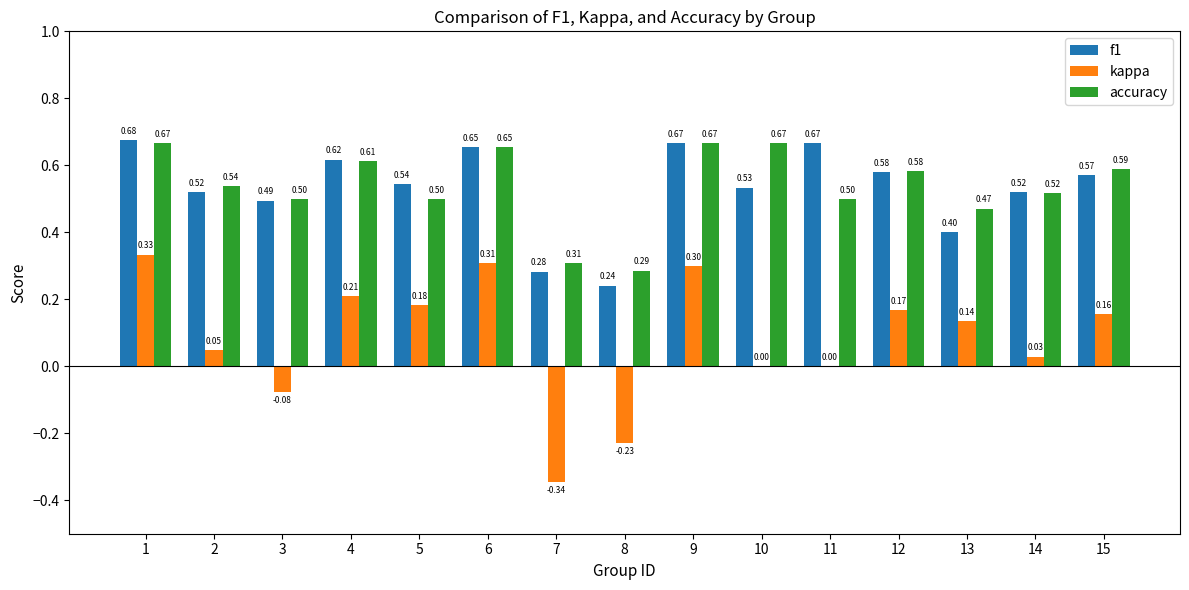

Which series has the largest total across all categories?

accuracy